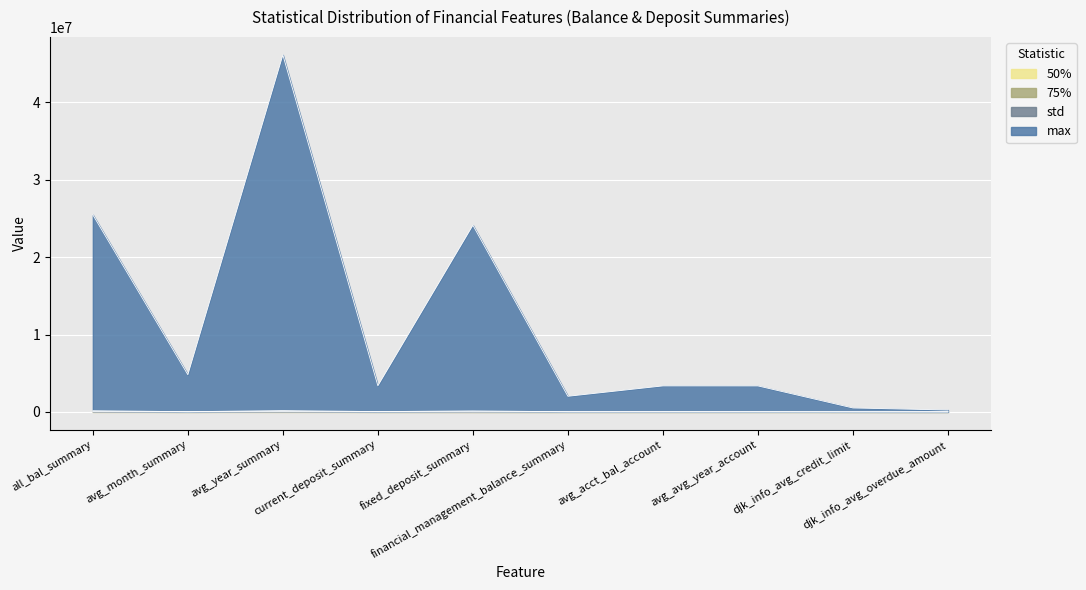

The 75% series shows 28256.1 at avg_year_summary. True or false?

False